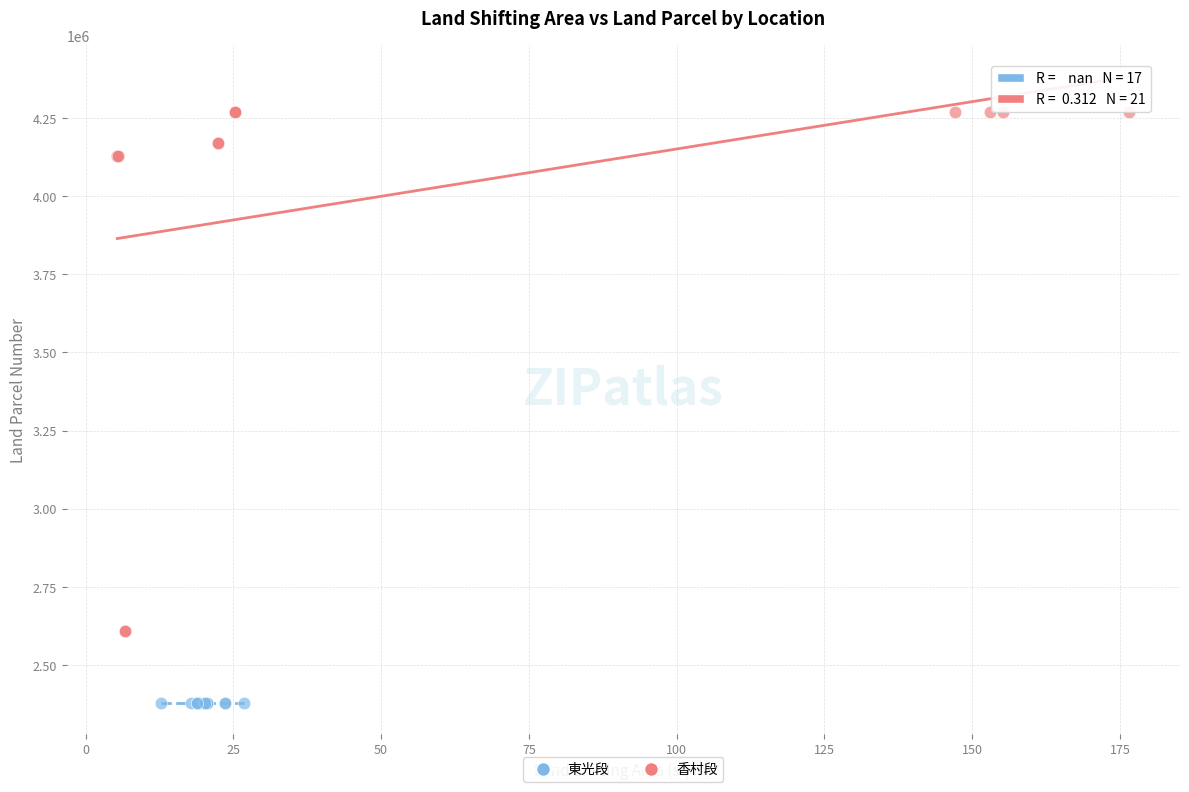

Which series reaches the maximum Y coordinate?

香村段